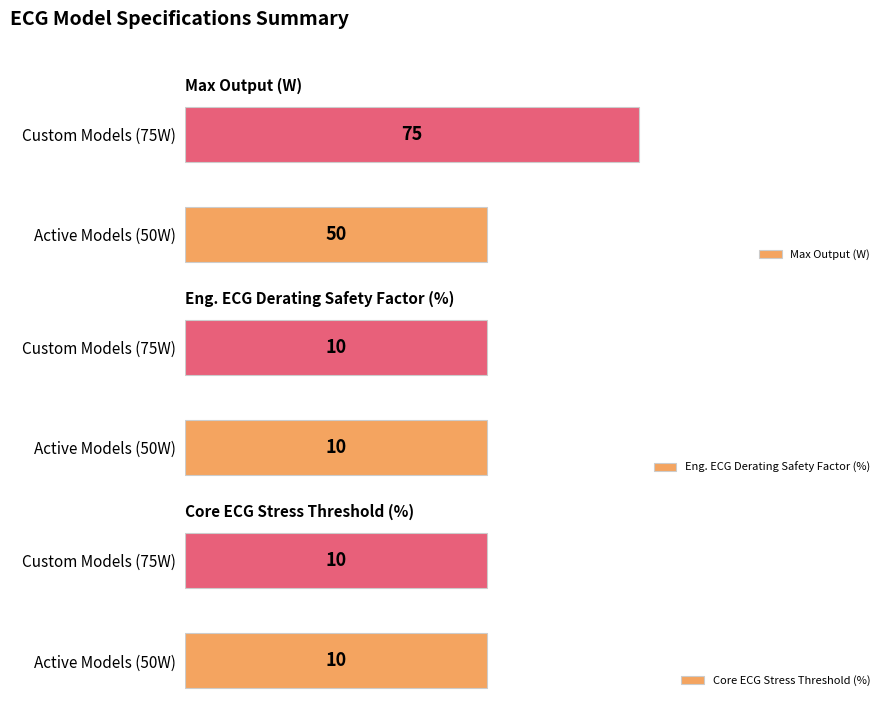

What are all the series names shown in the legend?

Max Output (W), Eng. ECG Derating Safety Factor (%), Core ECG Stress Threshold (%)